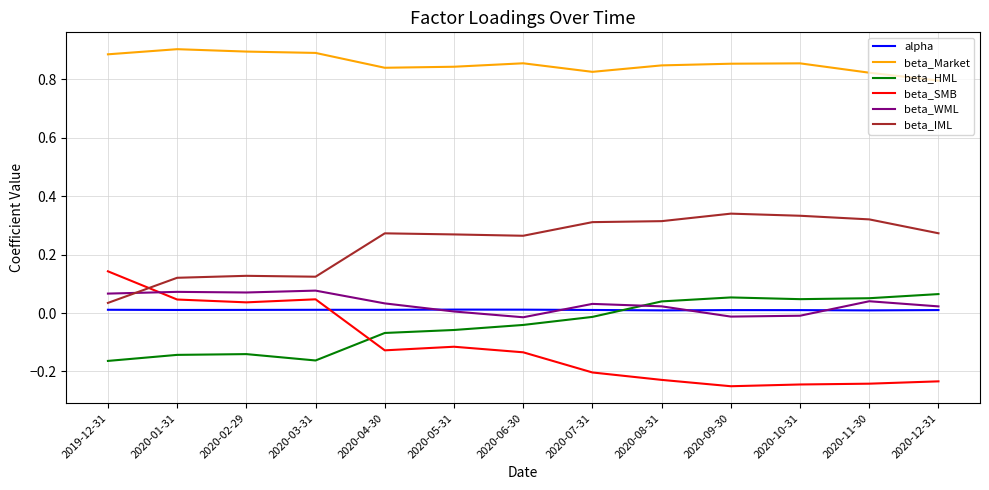

How many intersections are there between beta_SMB and beta_WML?

1